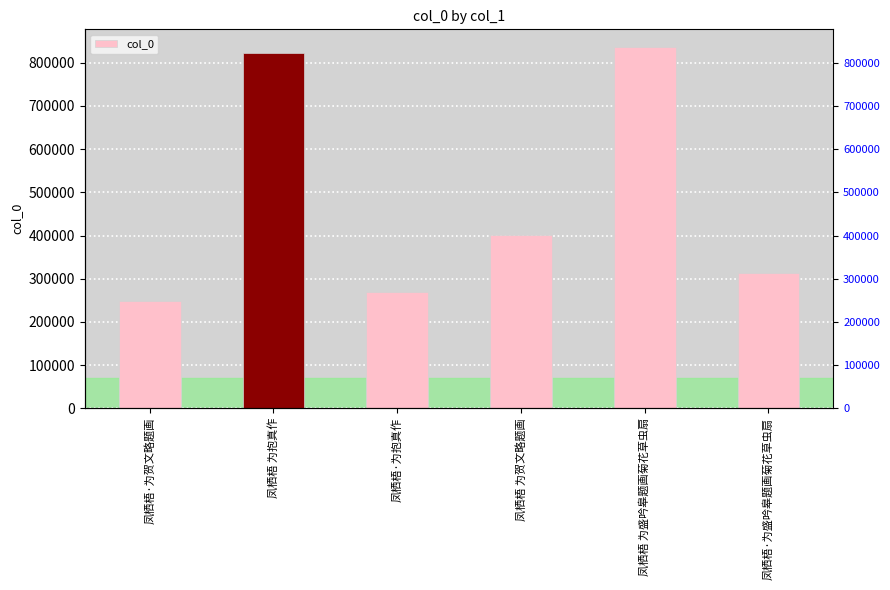

Approximately how many times larger is the value at 凤栖梧·为盛吟皋题画菊花草虫扇 compared to 凤栖梧 为贺文略题画?

0.8